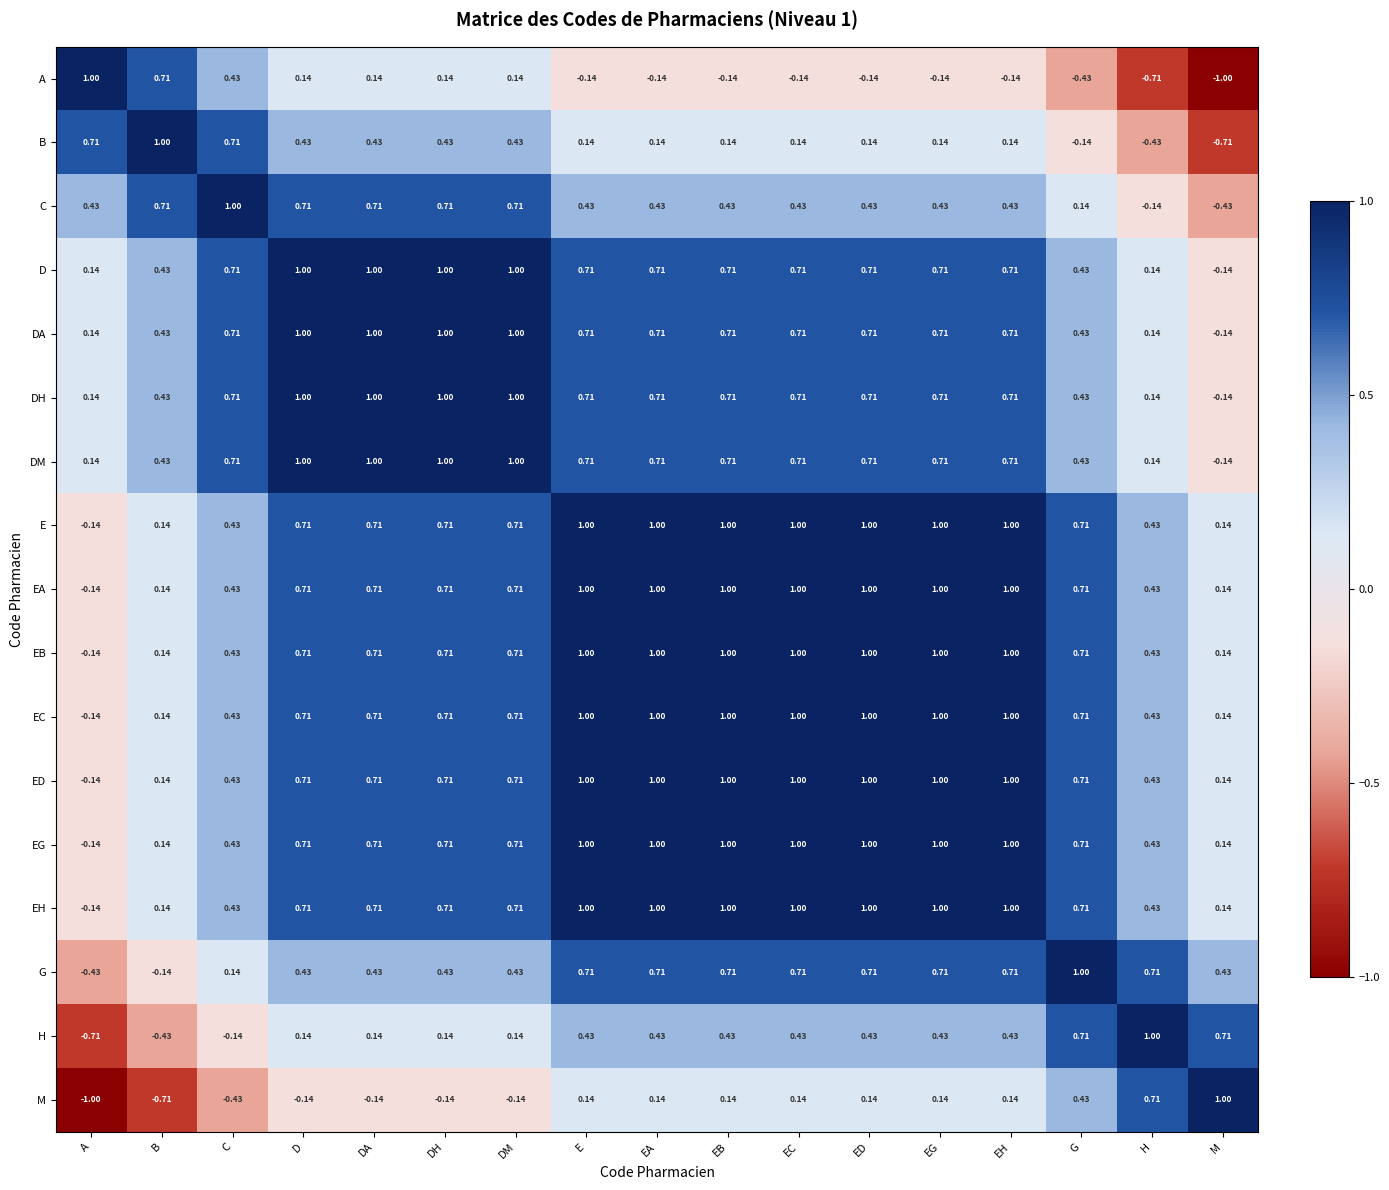

At how many categories does at least one series exceed 0?

17